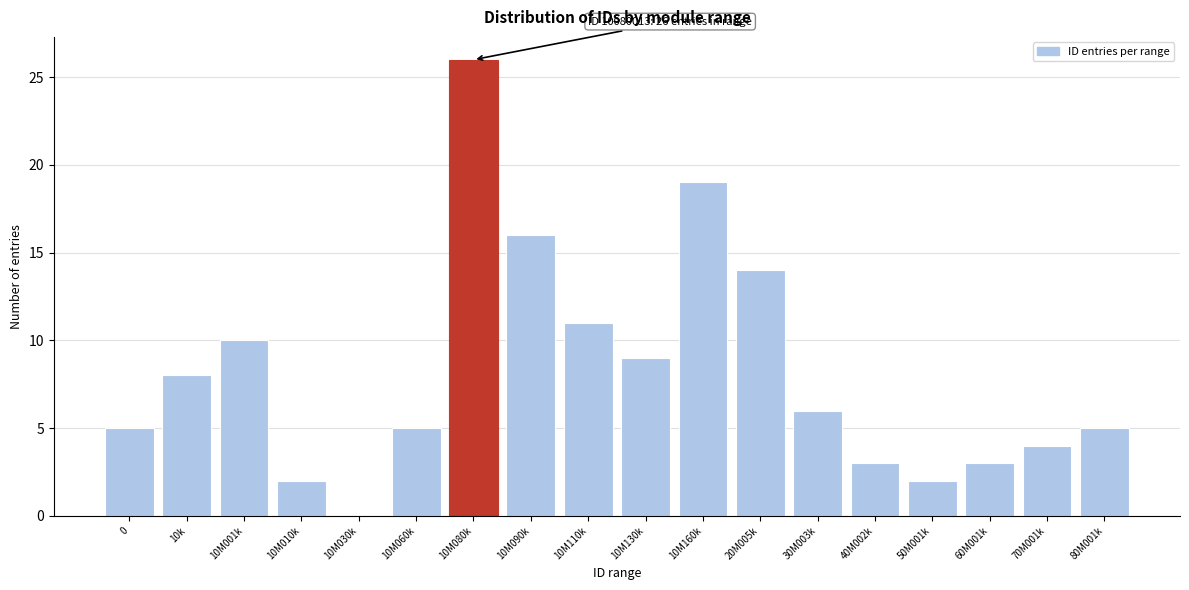

Reading left to right, transcribe all the data shown in this chart.

0=5	10k=8	10M001k=10	10M010k=2	10M030k=0	10M060k=5	10M080k=26	10M090k=16	10M110k=11	10M130k=9	10M160k=19	20M005k=14	30M003k=6	40M002k=3	50M001k=2	60M001k=3	70M001k=4	80M001k=5